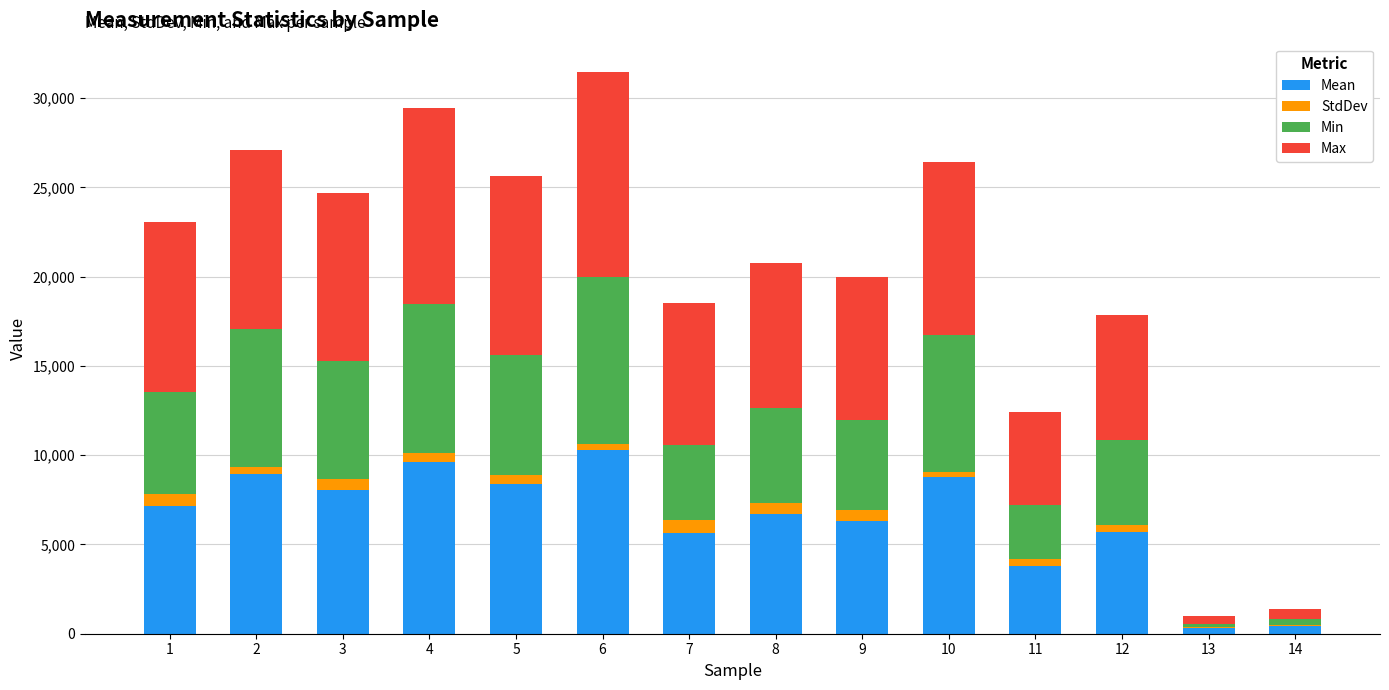

What is the total value across all series at 7?

18505.1